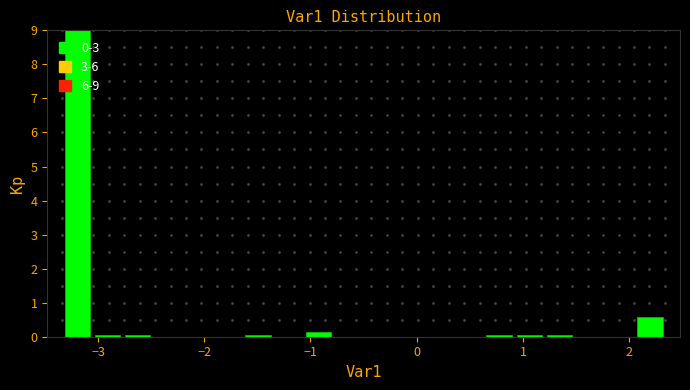

Read against the x-axis, roughly where is the centre of the tallest bar?

-3.2